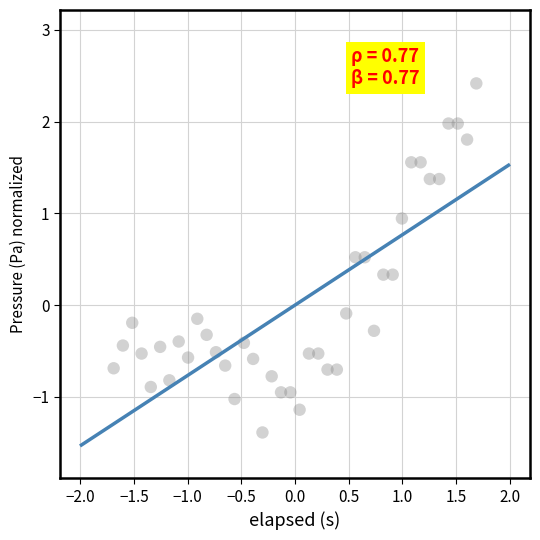

What is the range of Y values (max minus min)?

3.8